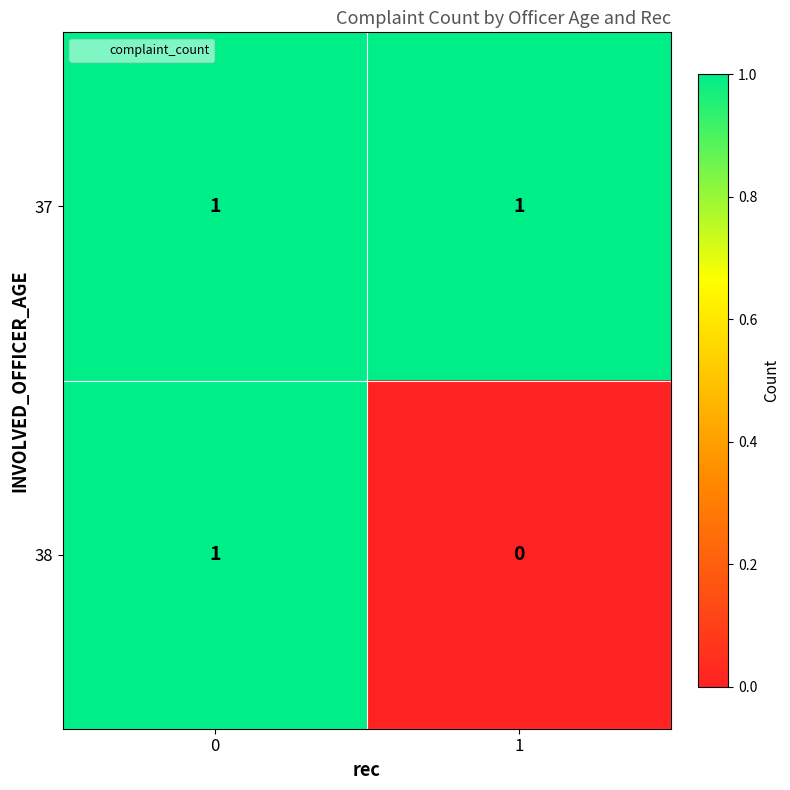

Which series has the widest spread of values?

38